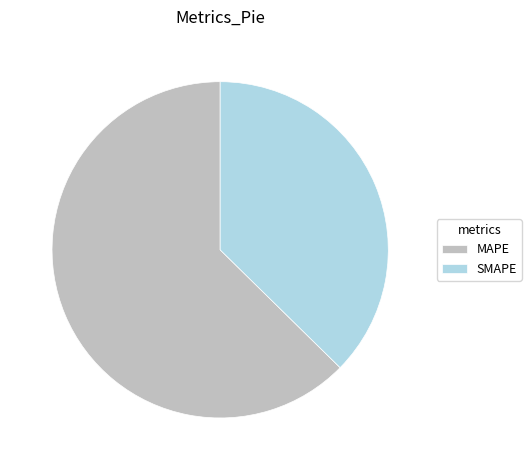

Is the sum of MAPE and SMAPE greater than half?

Yes